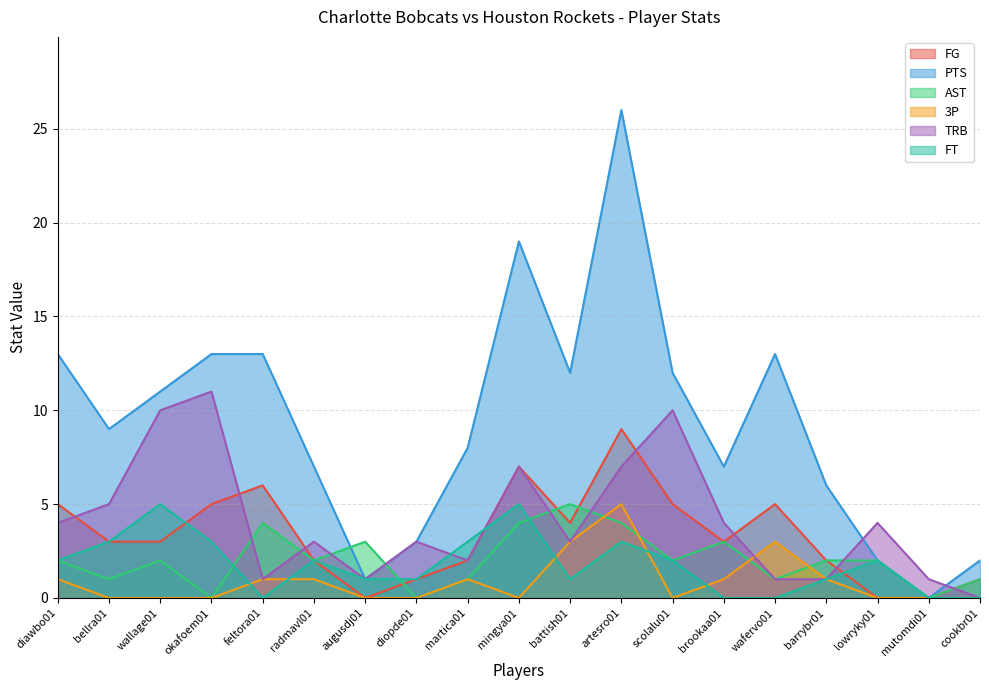

How many FT values are between 0 and 3?

17